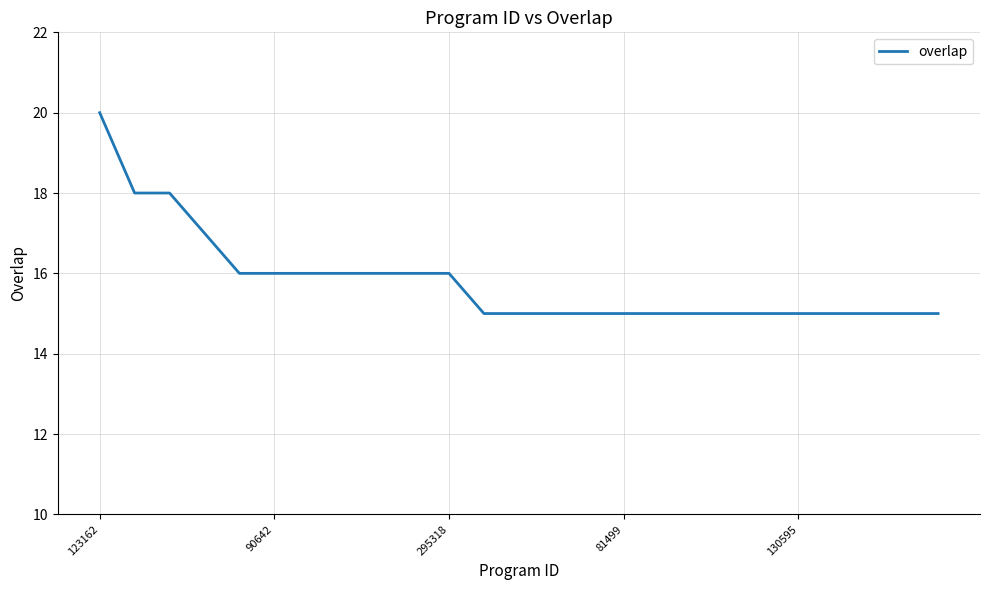

Does the chart have visible grid lines?

Yes